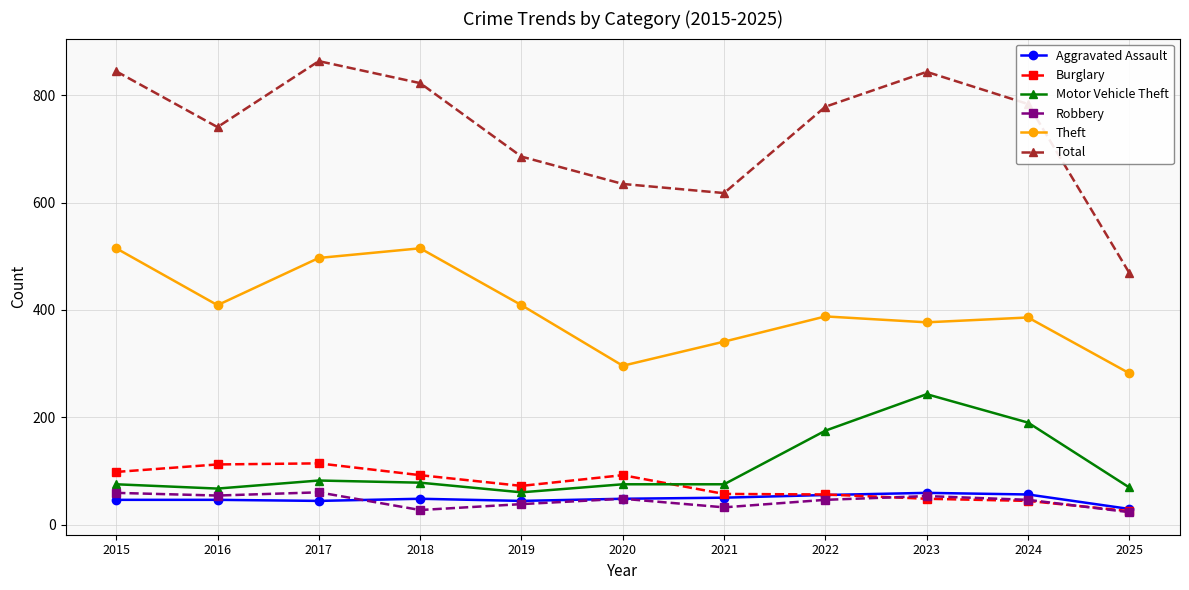

What is the spread (max minus min) of values at 2020?

587